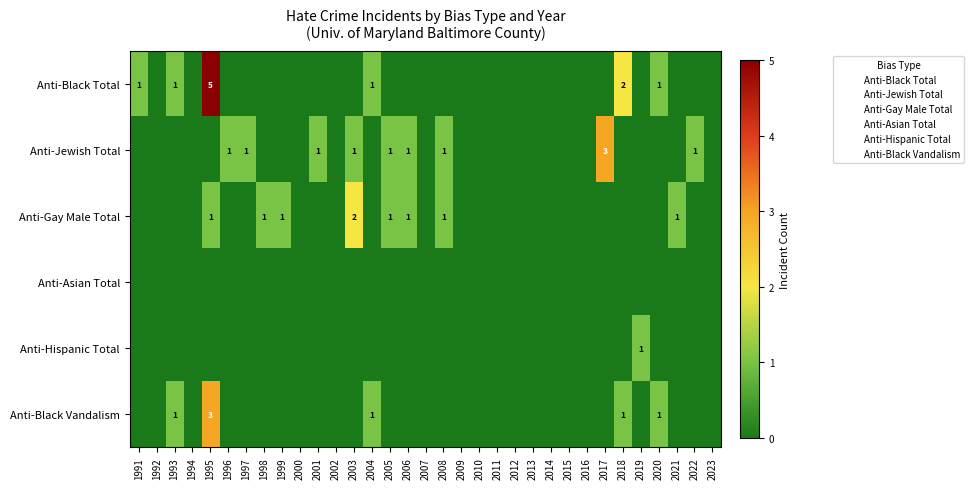

What is the sum of all Anti-Black Total values?

11